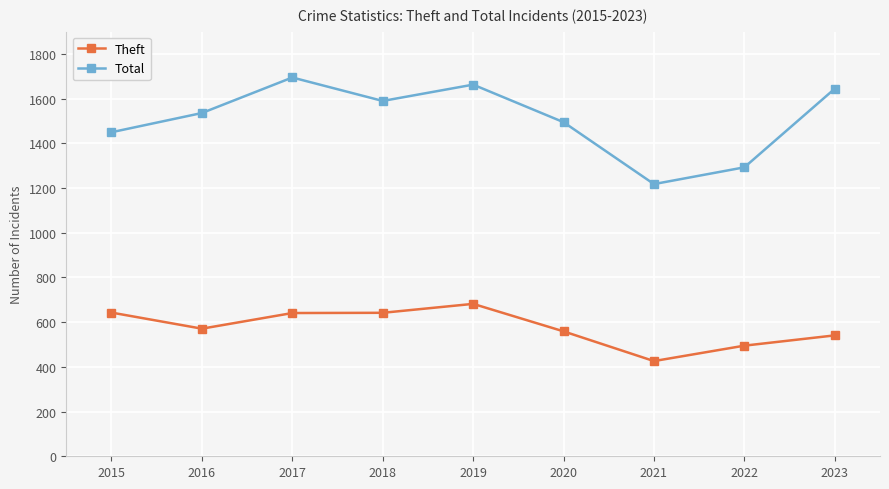

What is the difference between the highest and lowest values at 2019?

981